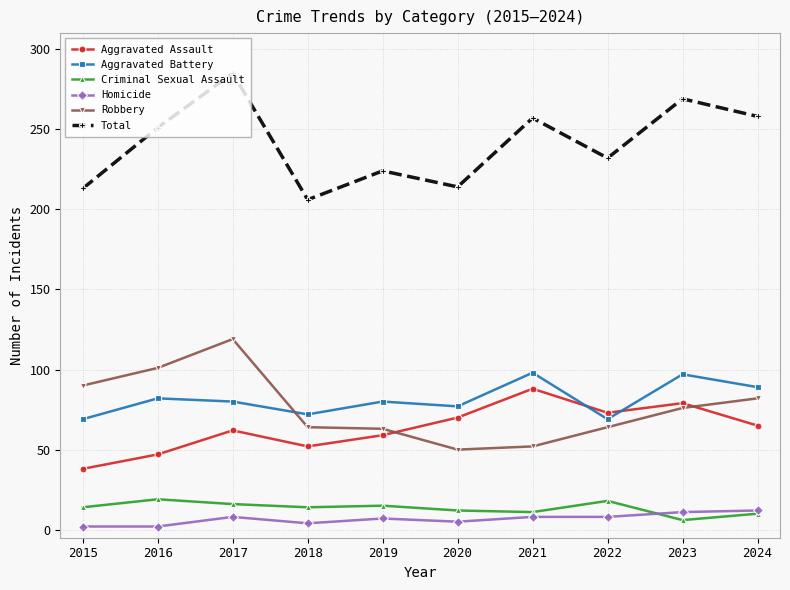

True or false: Aggravated Assault has more than 1 interior local peaks.

True